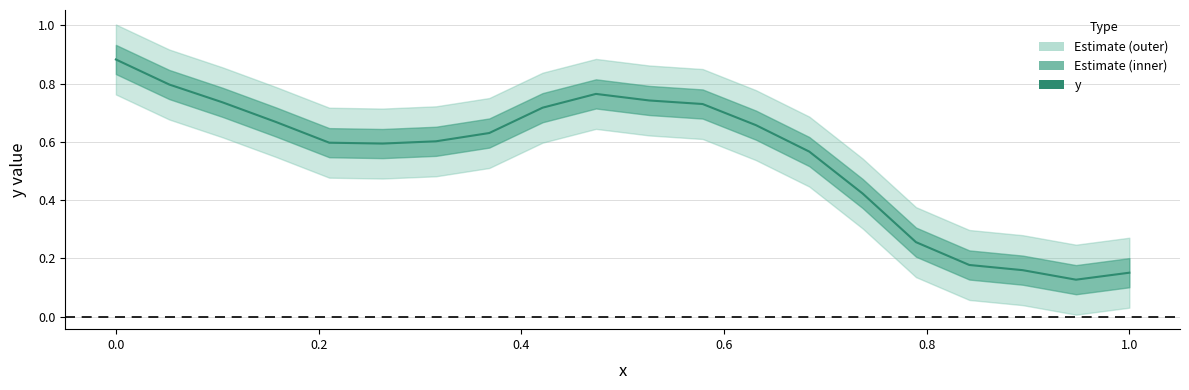

Reading left to right, transcribe all the data shown in this chart.

0.9	0.8	0.7	0.7	0.6	0.6	0.6	0.6	0.7	0.8	0.7	0.7	0.7	0.6	0.4	0.3	0.2	0.2	0.1	0.2